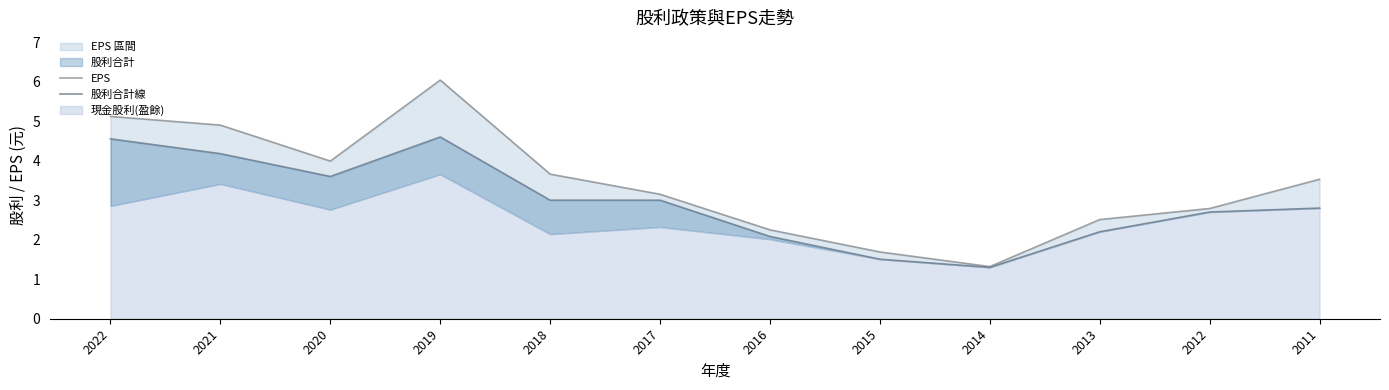

What is the total value across all series at 2017?

6.2